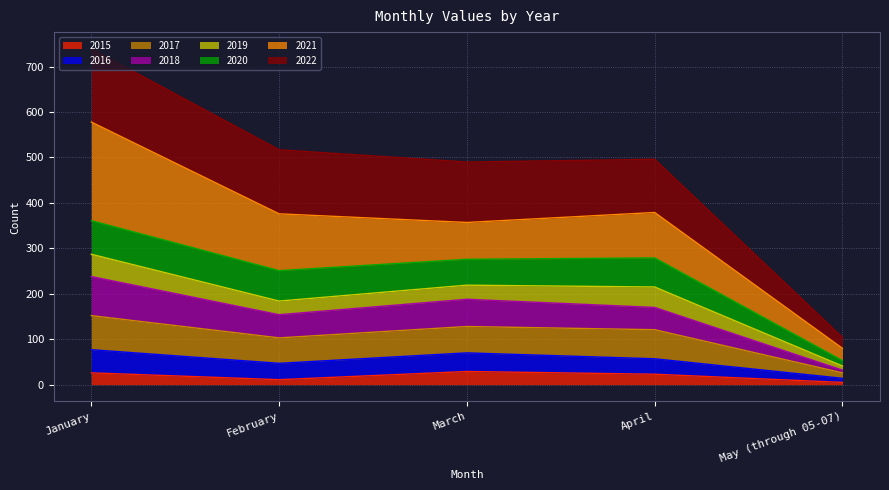

What is the total value across all series at March?

490